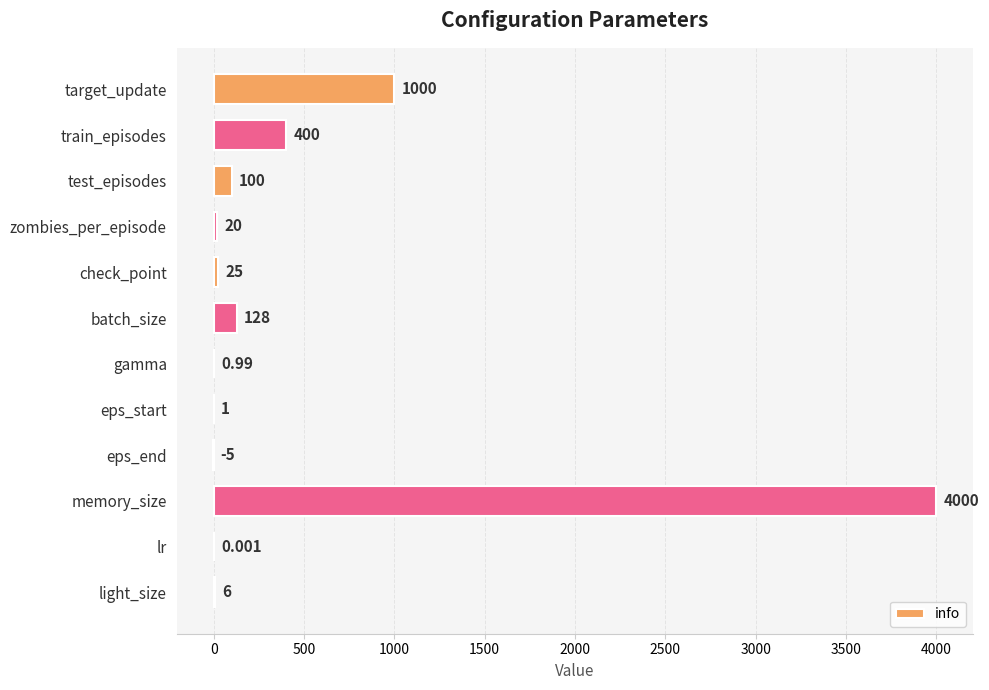

Which has a higher value, target_update or check_point?

target_update